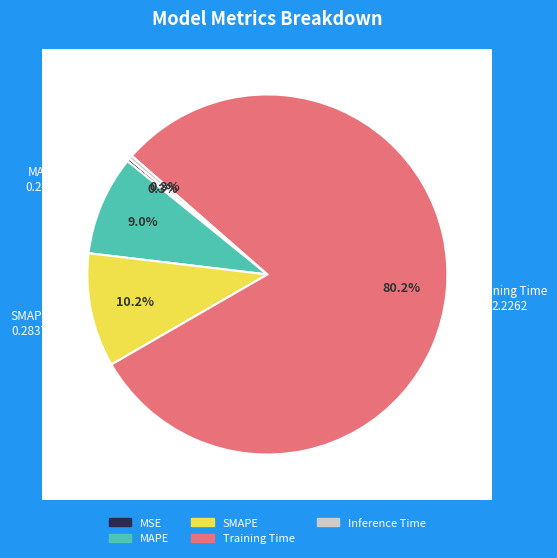

To the nearest percent, what is the difference between the largest and smallest slice percentages?

80%